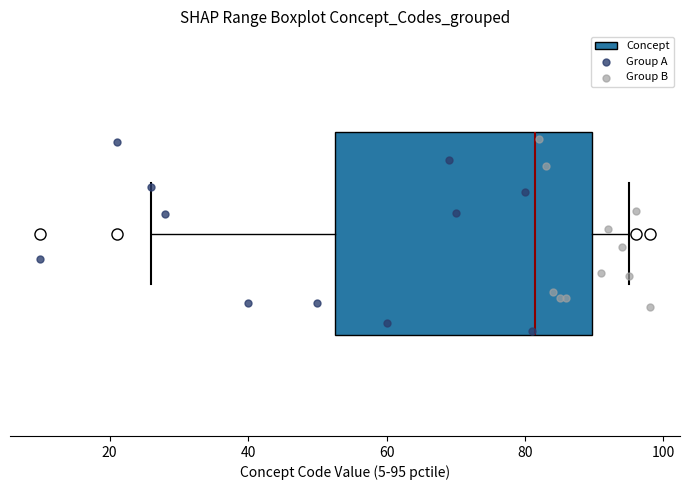

Read this box plot against the x-axis: the position of the median line, the range covered by the box, and the ends of both whiskers. The values are not printed on the chart, so give them approximately, as read against the axis.

median 82, box 52 to 90, whiskers 26 to 96